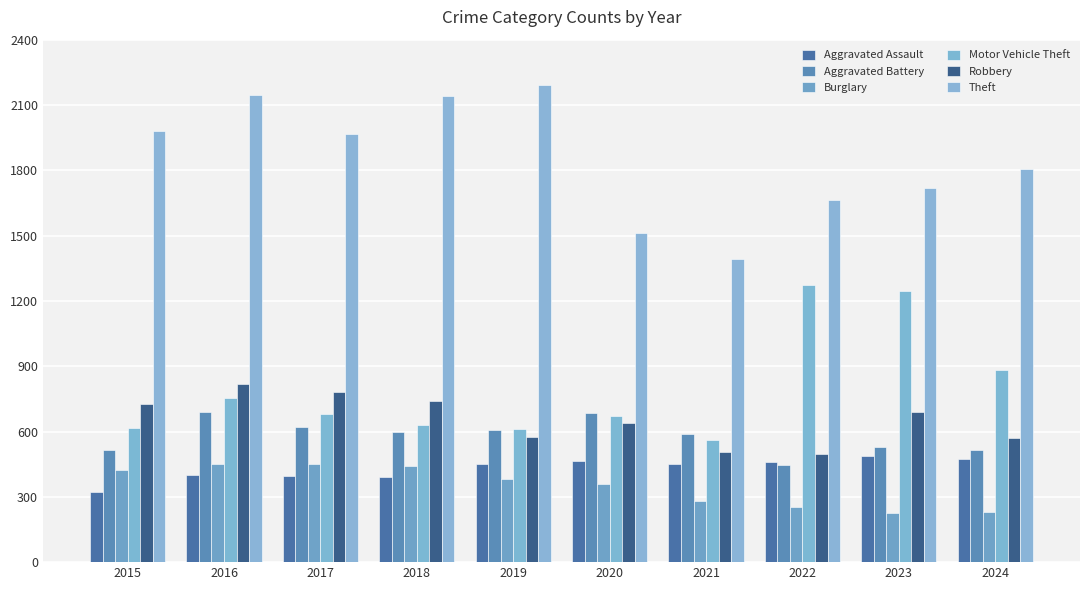

What is the sum of the Theft values at 2023 and 2019?

3910